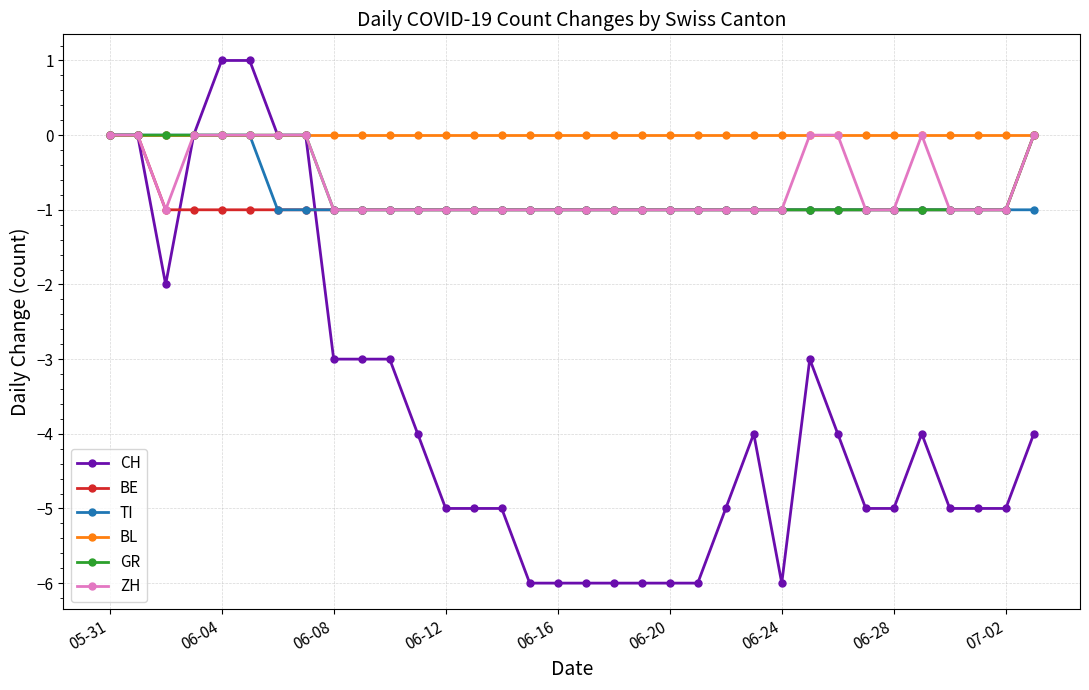

What is the minimum value for TI?

-1